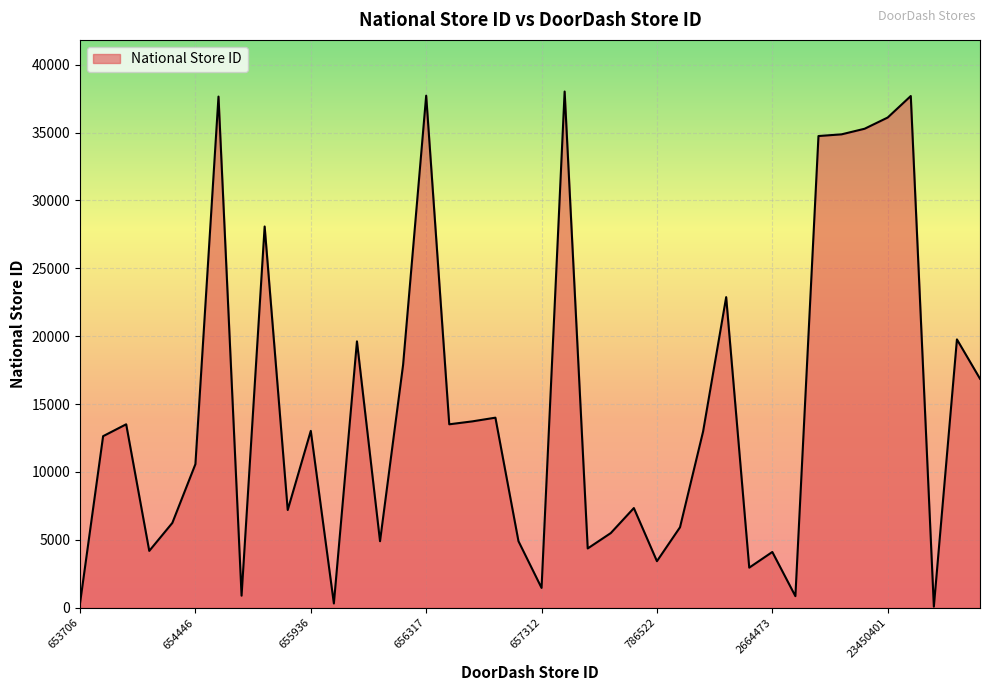

What is the maximum value shown in the chart?

38024